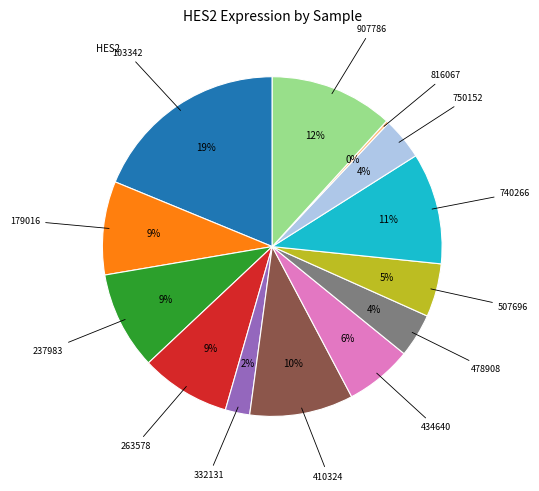

To the nearest percent, what is the difference between the largest and smallest slice percentages?

19%